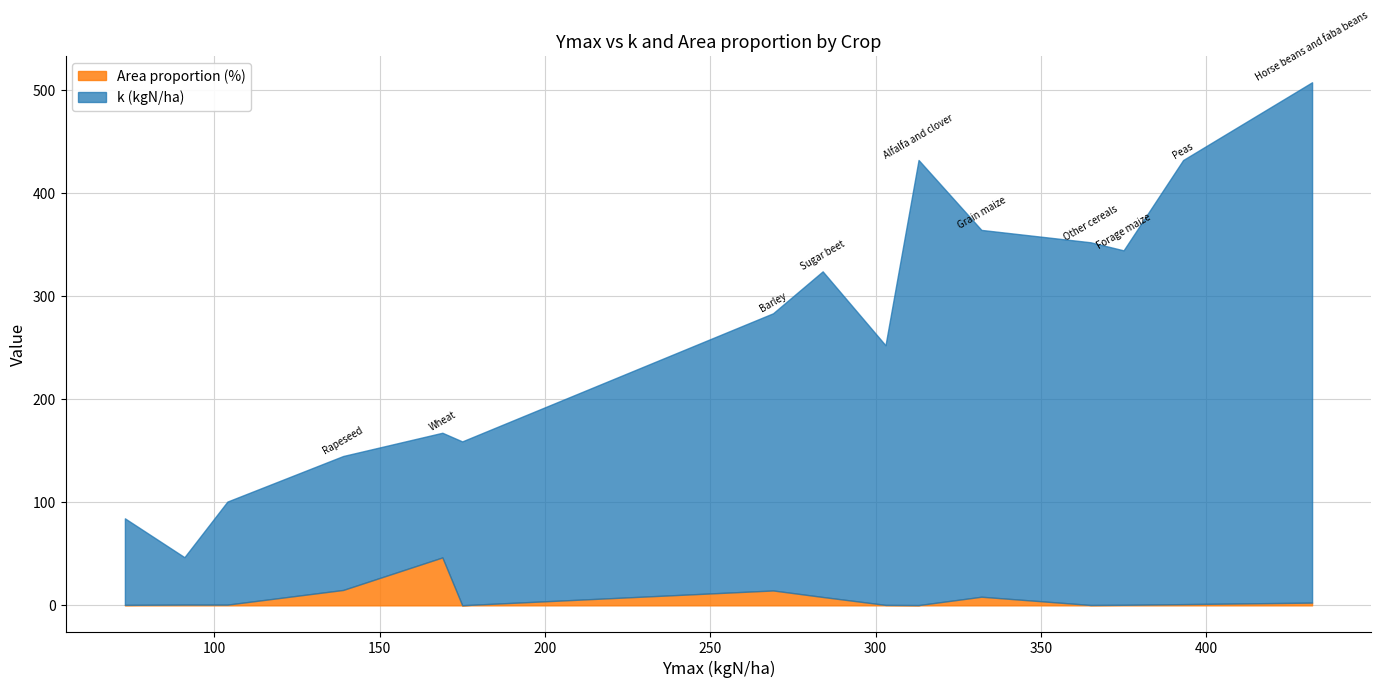

In Area proportion (%), how many points are higher than both neighbors (excluding endpoints)?

4